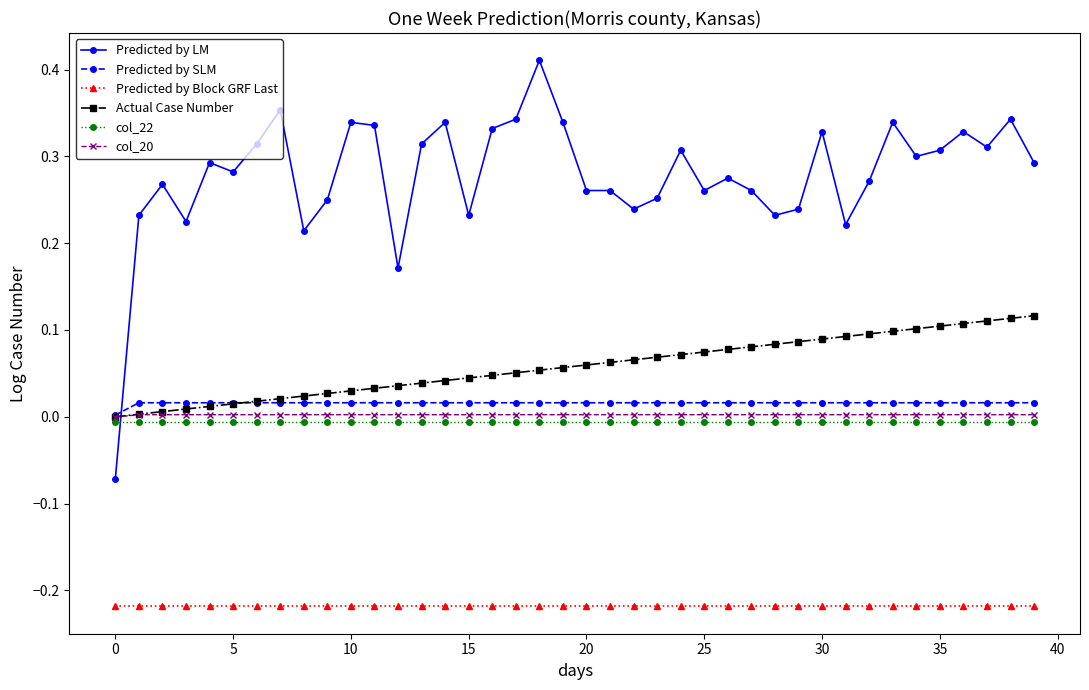

Which series has the largest range (max minus min)?

Predicted by LM